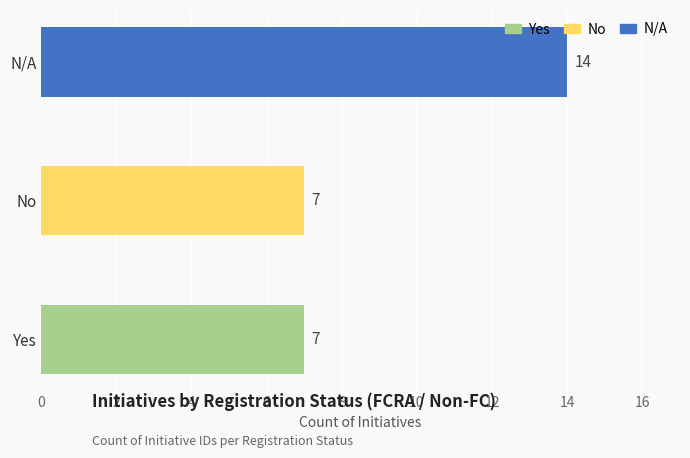

What is the approximate value at Yes?

7